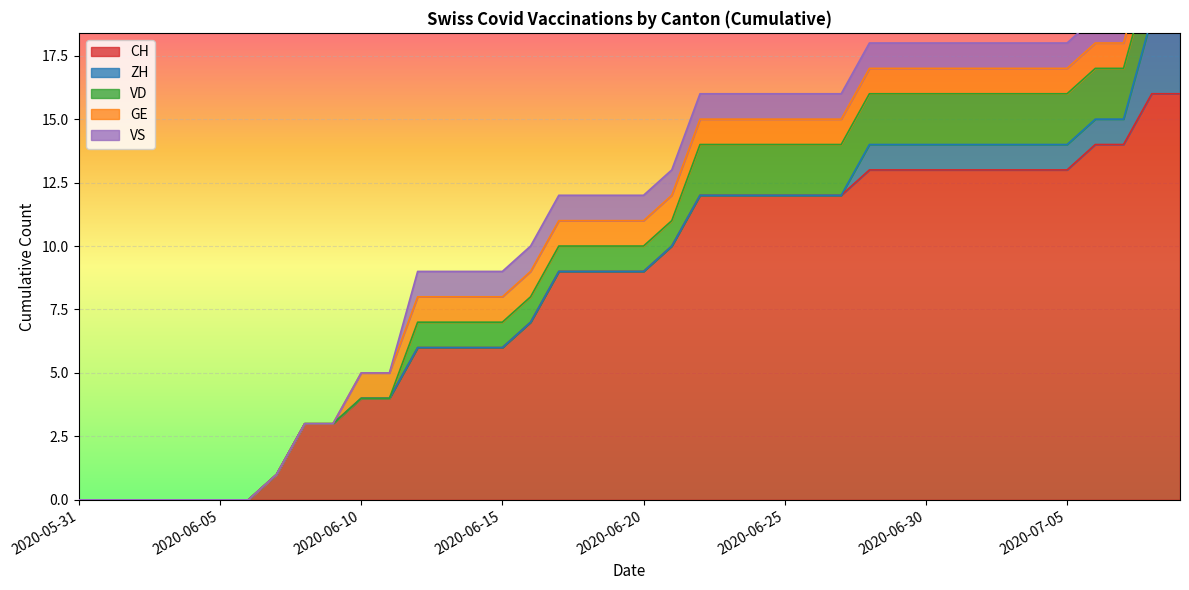

At how many categories does at least one series exceed 0?

33